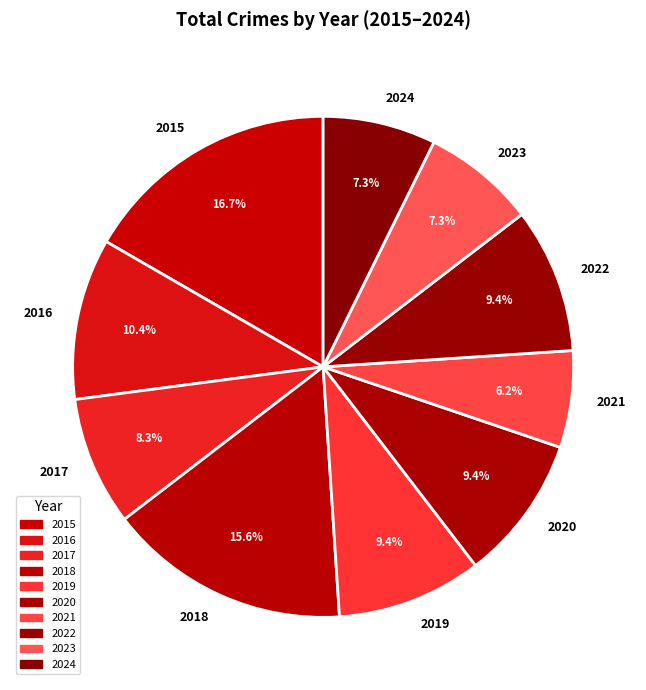

Is it true that 2019 is 9% of the pie?

True